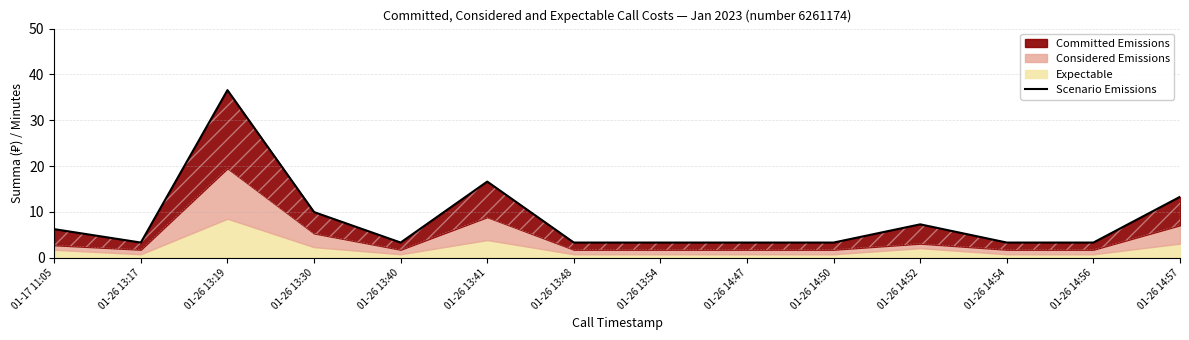

Rank the categories by value from highest to lowest.

01-26 13:19, 01-26 13:41, 01-26 14:57, 01-26 13:30, 01-26 14:52, 01-17 11:05, 01-26 13:17, 01-26 13:40, 01-26 13:48, 01-26 13:54, 01-26 14:47, 01-26 14:50, 01-26 14:54, 01-26 14:56